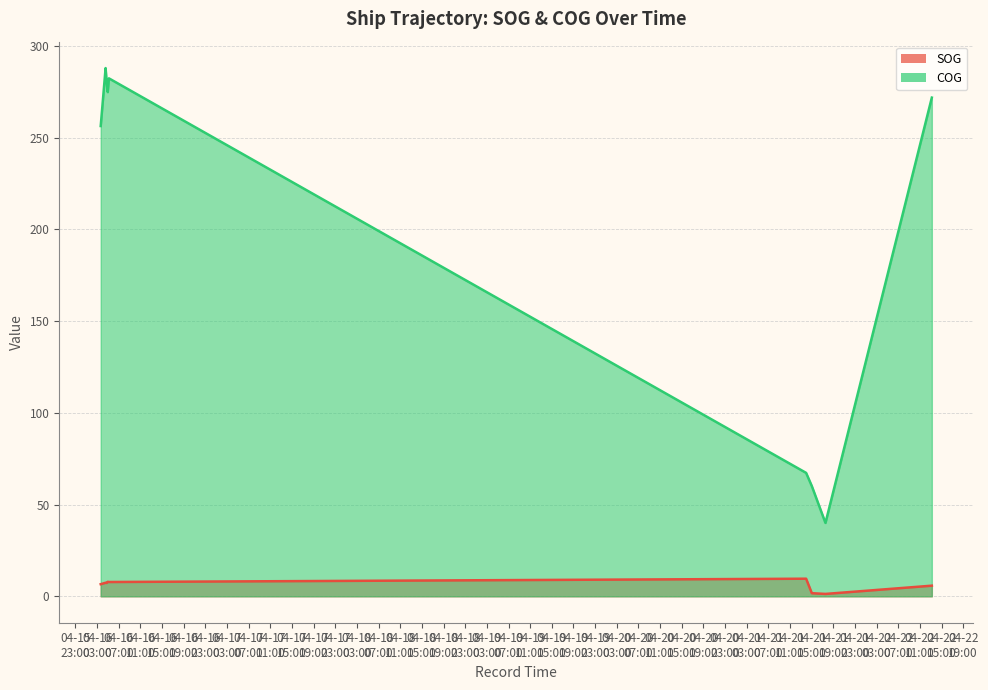

What is the total value across all series at 2024-04-16 03:39:55?

263.0